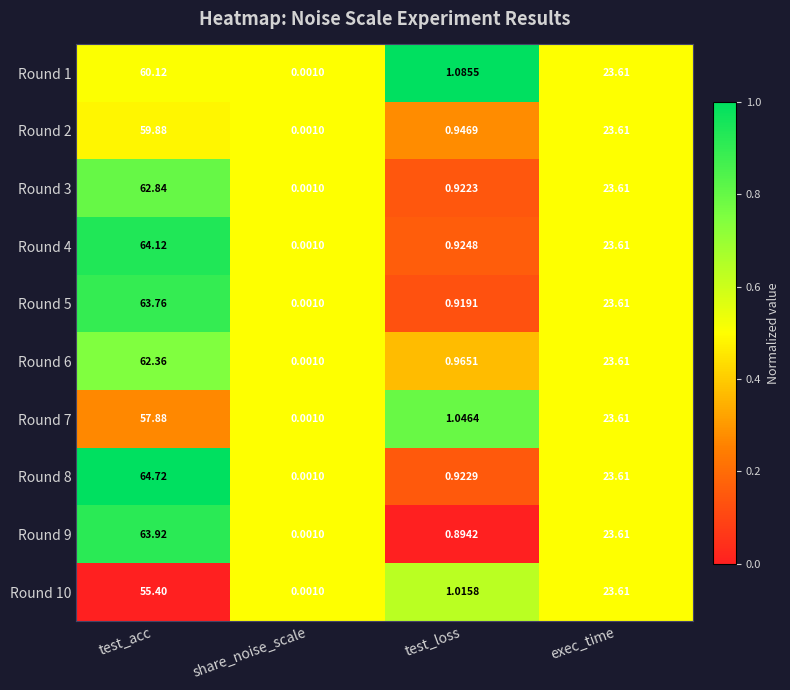

At which label does Round 3 first exceed 23?

test_acc